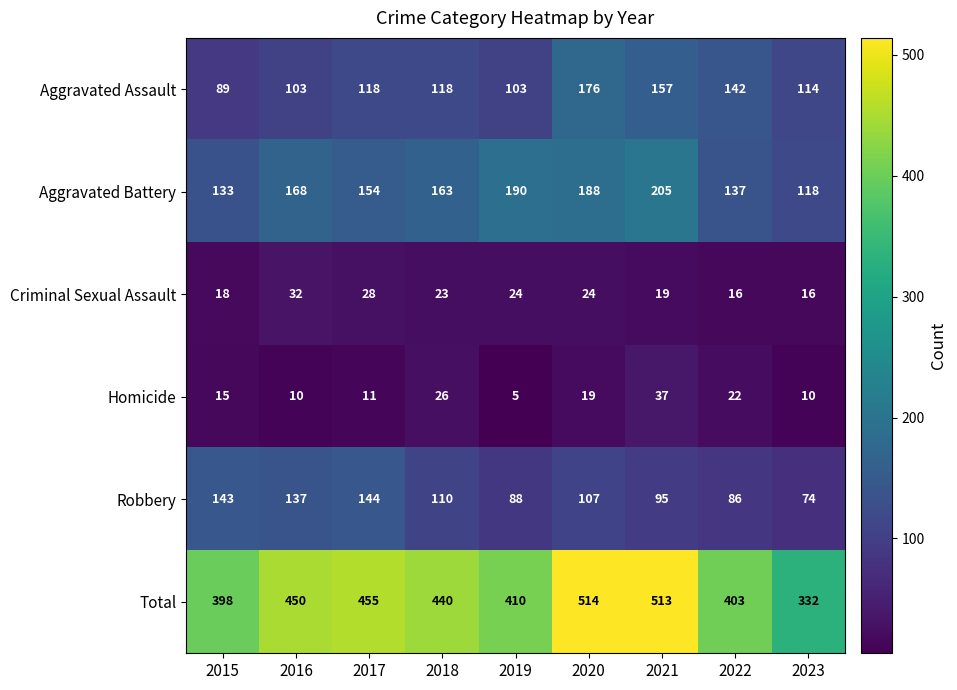

What is the minimum value for Robbery?

74